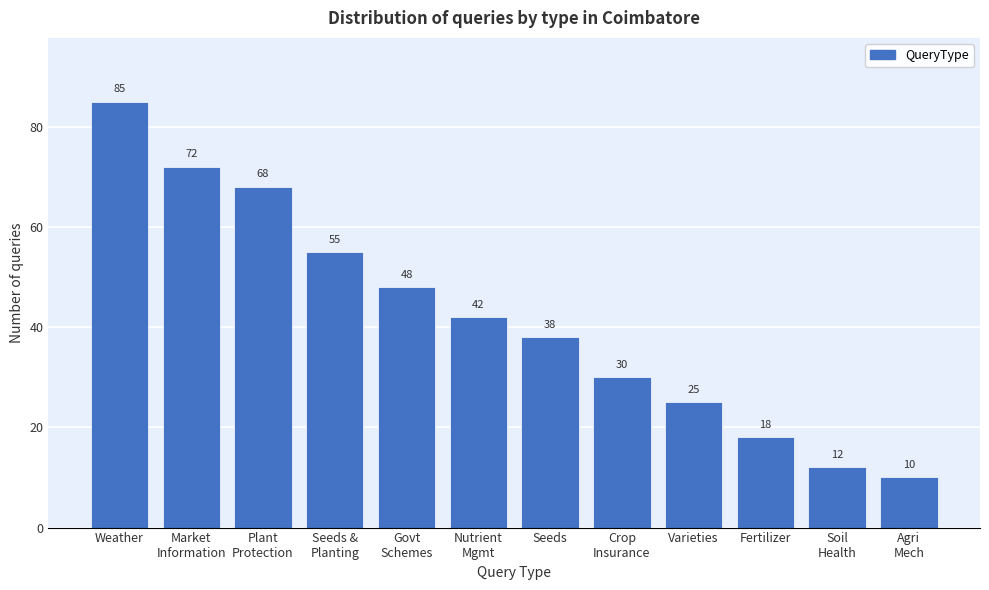

Reading right to left, list all the values displayed in this chart.

10	12	18	25	30	38	42	48	55	68	72	85